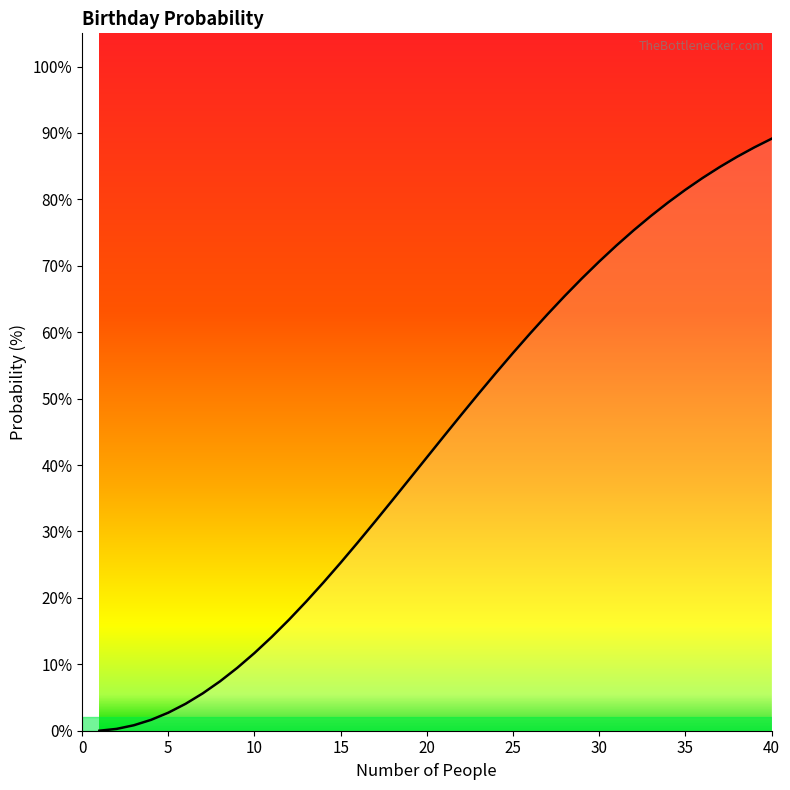

What is the label of the 4th point from the left?

15